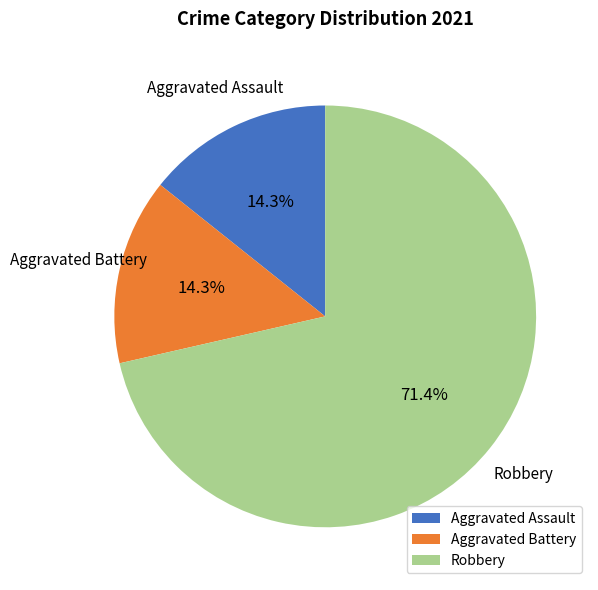

What percentage is NOT represented by Aggravated Assault?

85.7%